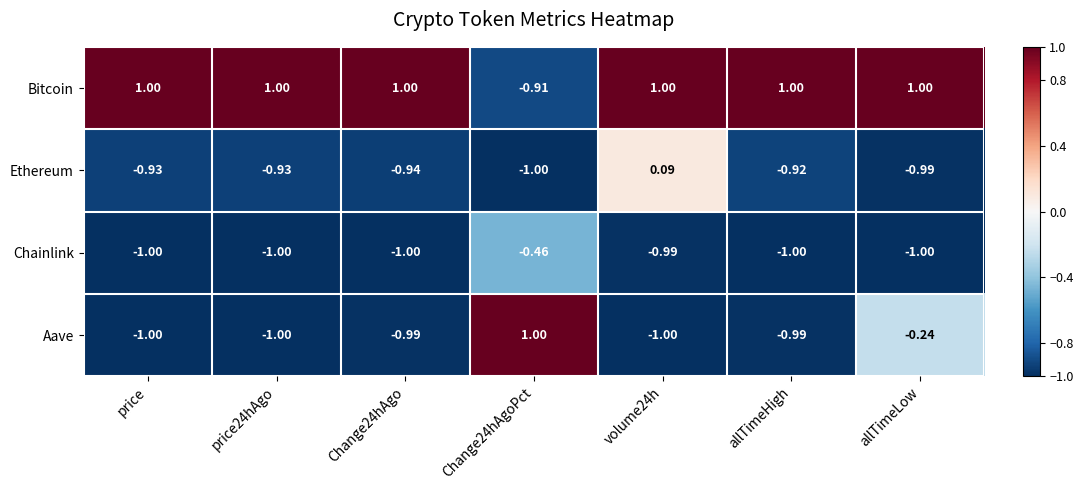

Is the value of Ethereum at price greater than the value of Aave at allTimeHigh?

Yes